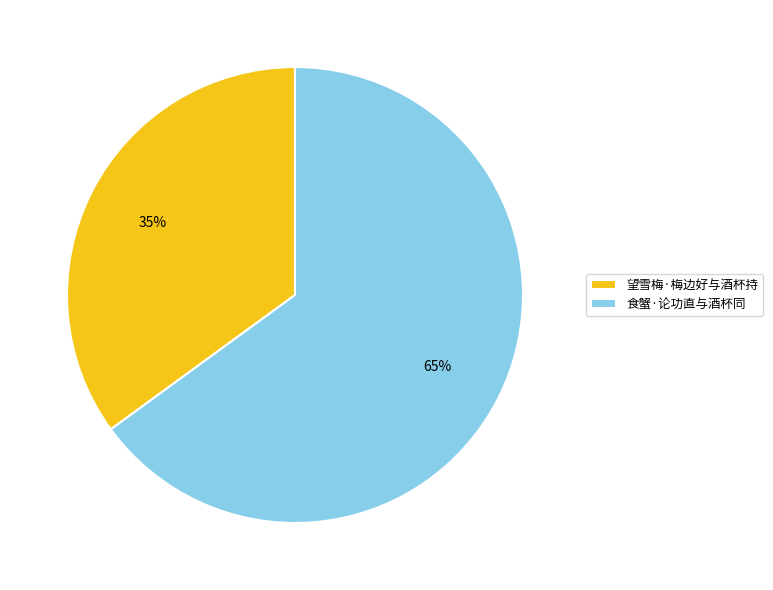

Does 望雪梅·梅边好与酒杯持 account for over 50% of the chart?

No